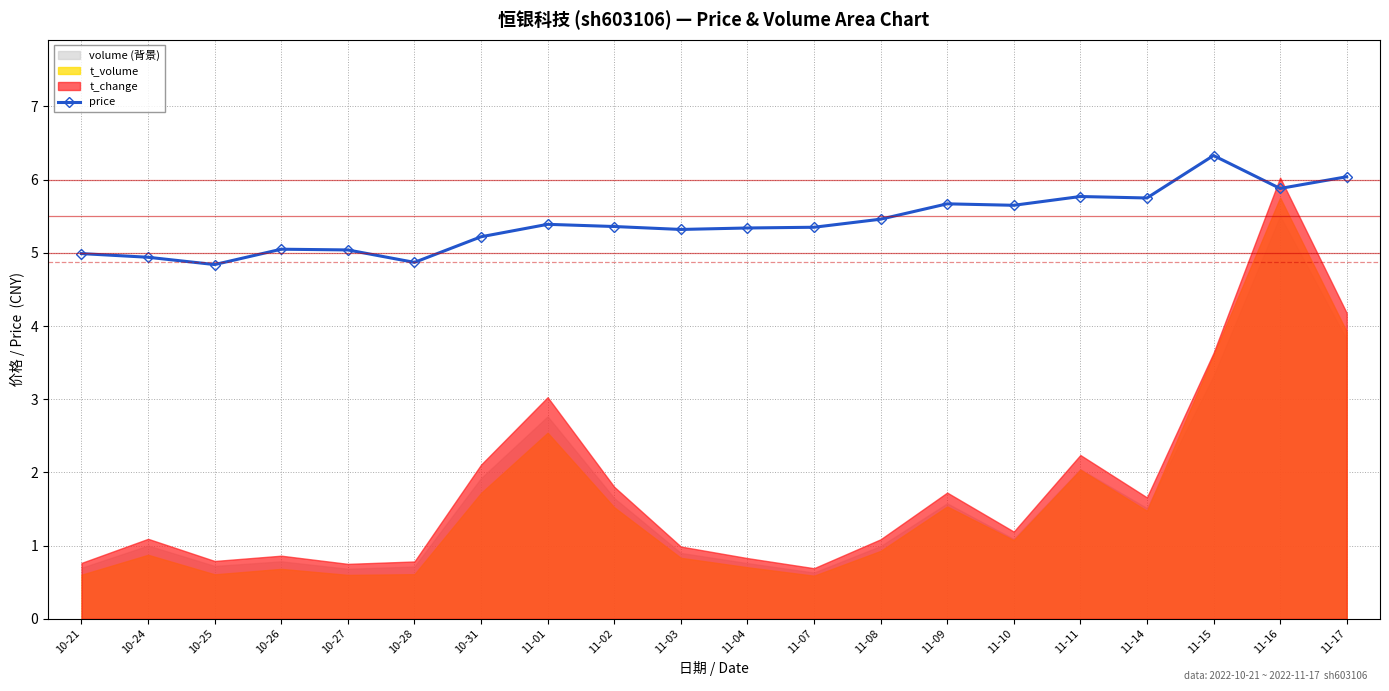

Which has a higher value, 10-27 or 10-24?

10-27